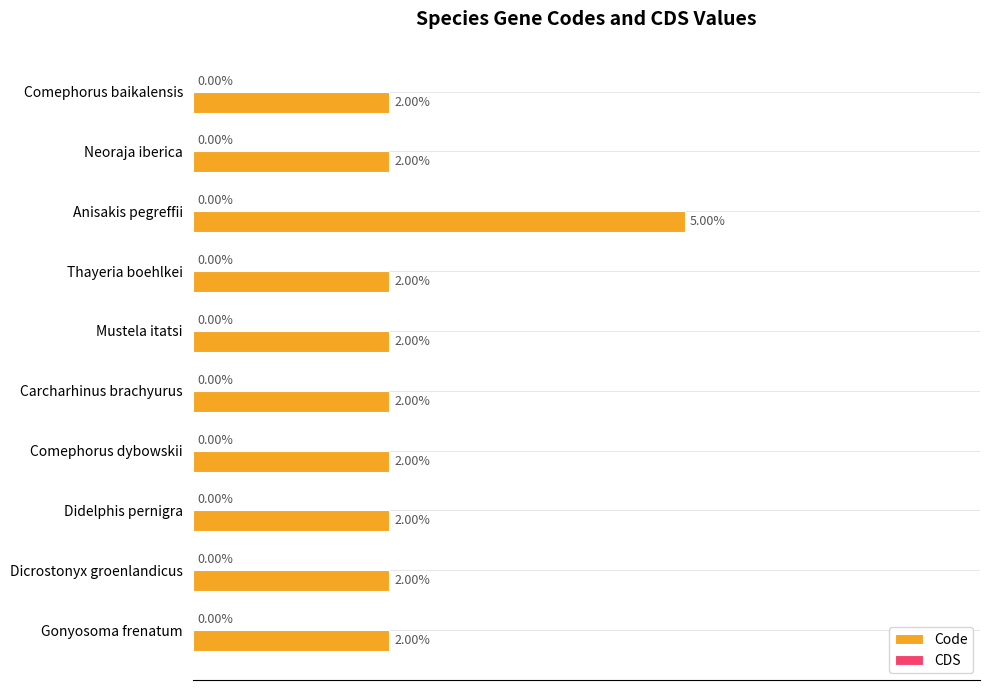

What is the label of the 4th bar from the bottom?

Comephorus dybowskii